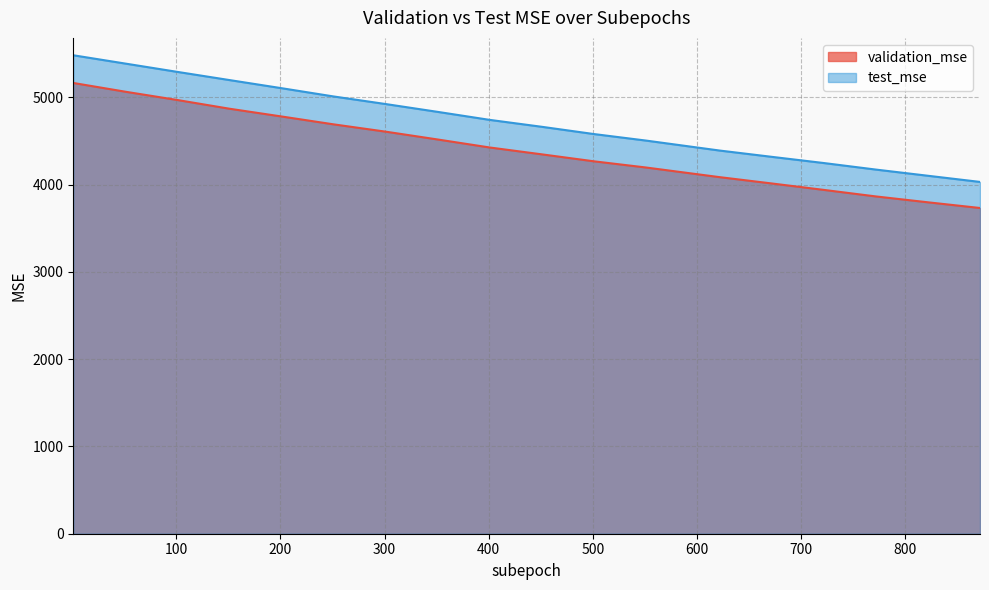

True or false: test_mse has more than 2 interior local peaks.

False